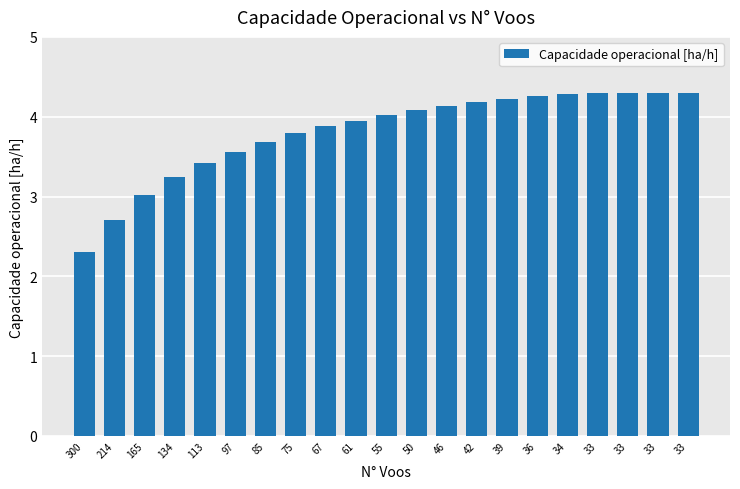

What is the ratio of the value at 33 to the value at 300?

1.9